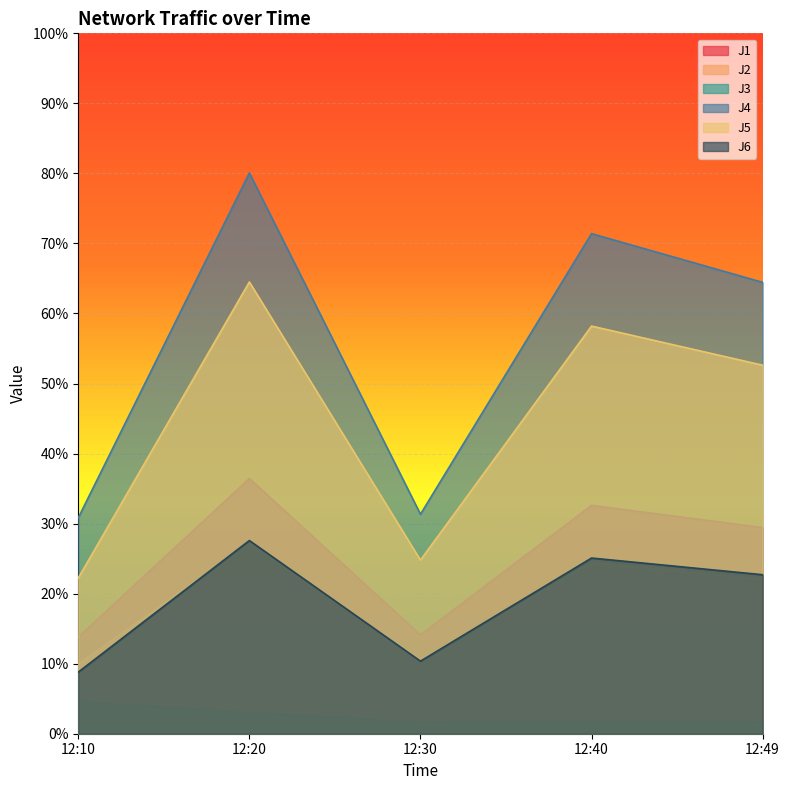

What is the maximum value shown in the chart?

80.1